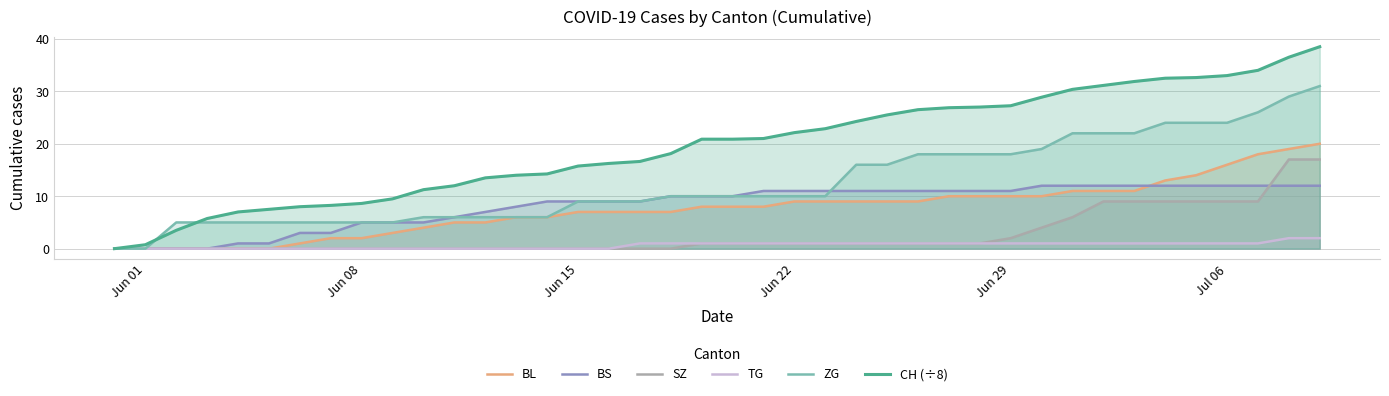

How many series are shown in this chart?

6